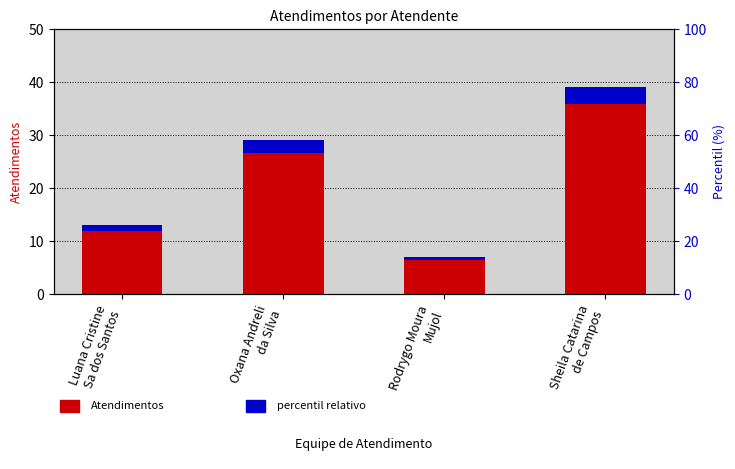

Reading left to right, what are all the values shown in this chart?

Atendimentos: Luana Cristine
Sa dos Santos=13.0	Oxana Andreli
da Silva=29.0	Rodrygo Moura
Mujol=7.0	Sheila Catarina
de Campos=39.0
percentil relativo: Luana Cristine
Sa dos Santos=1.0	Oxana Andreli
da Silva=2.3	Rodrygo Moura
Mujol=0.6	Sheila Catarina
de Campos=3.1